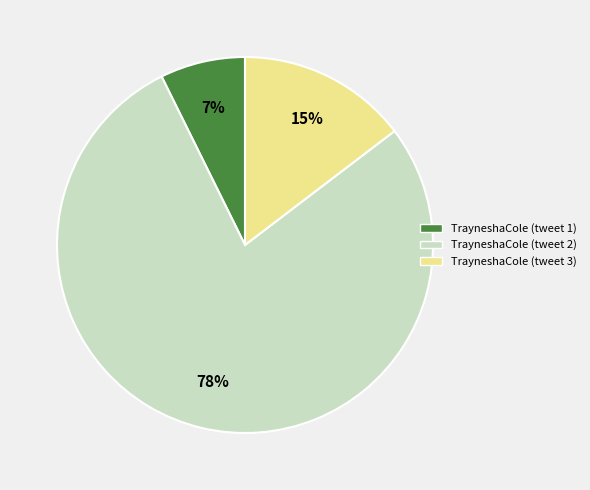

To the nearest percent, what is the difference between the largest and smallest slice percentages?

71%